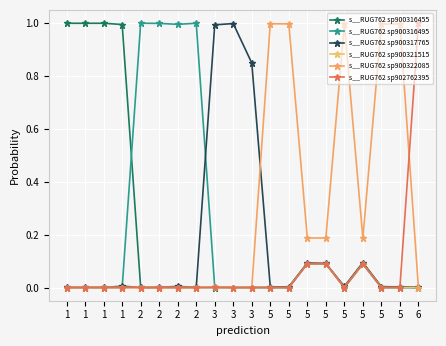

At how many categories does at least one series exceed 0?

20